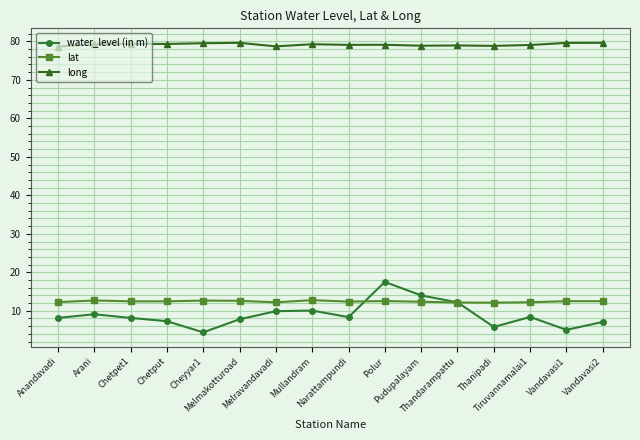

What is the maximum value shown in the chart?

79.6